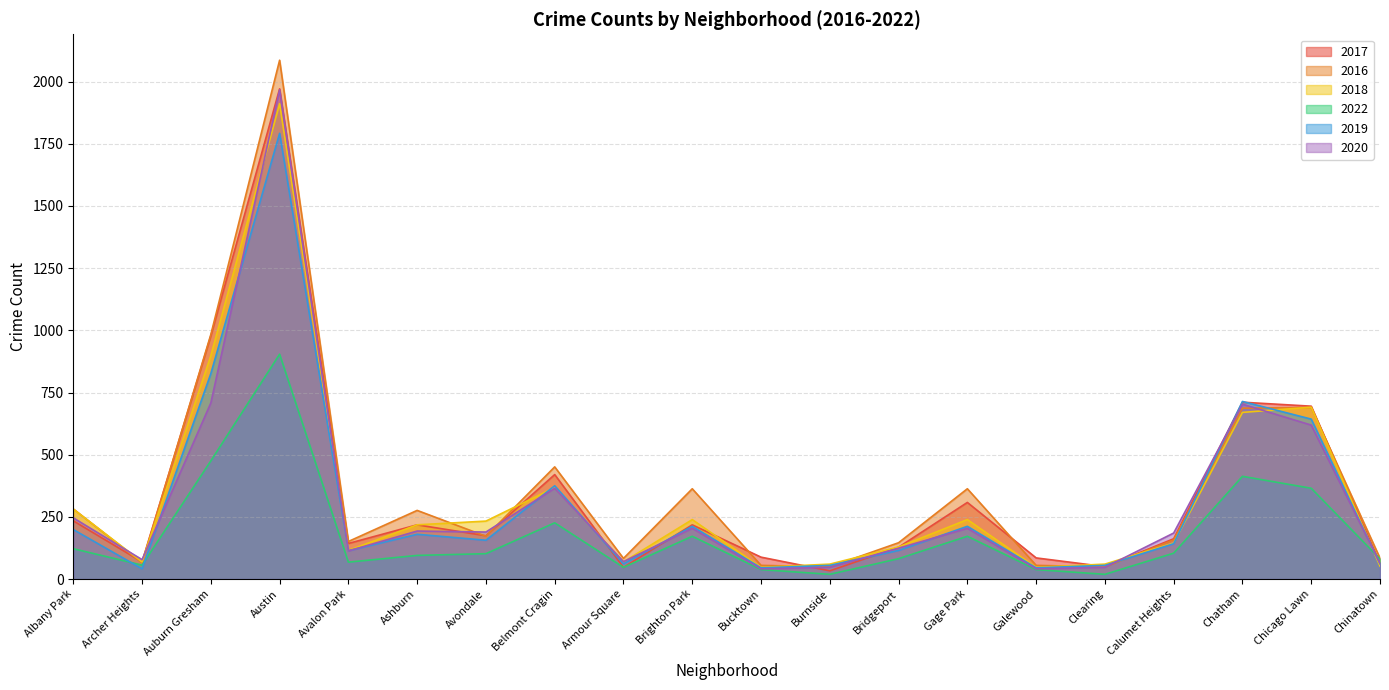

True or false: 2020 and 2016 intersect in this chart.

True